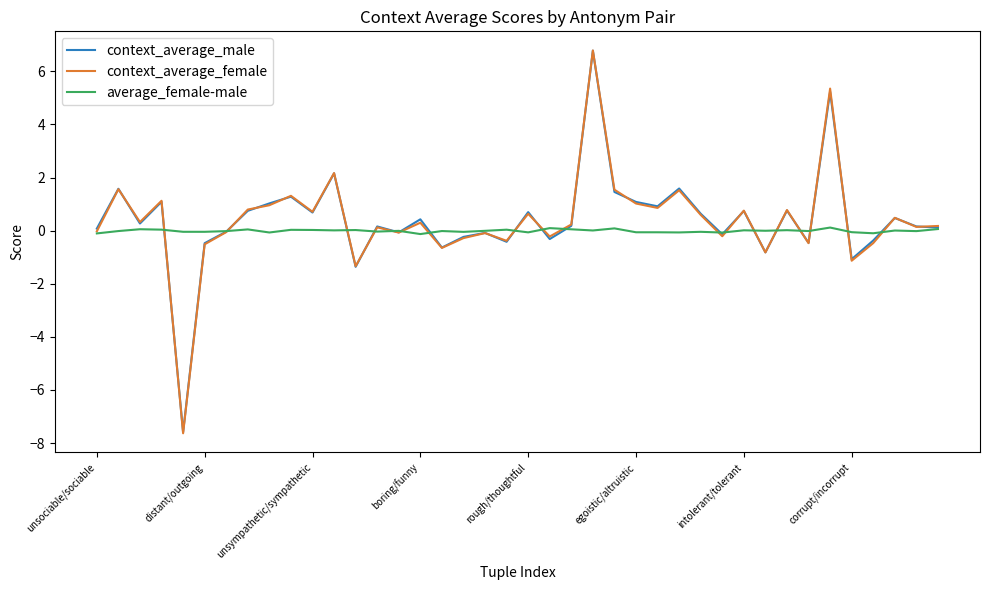

What is the minimum value for context_average_female?

-7.6